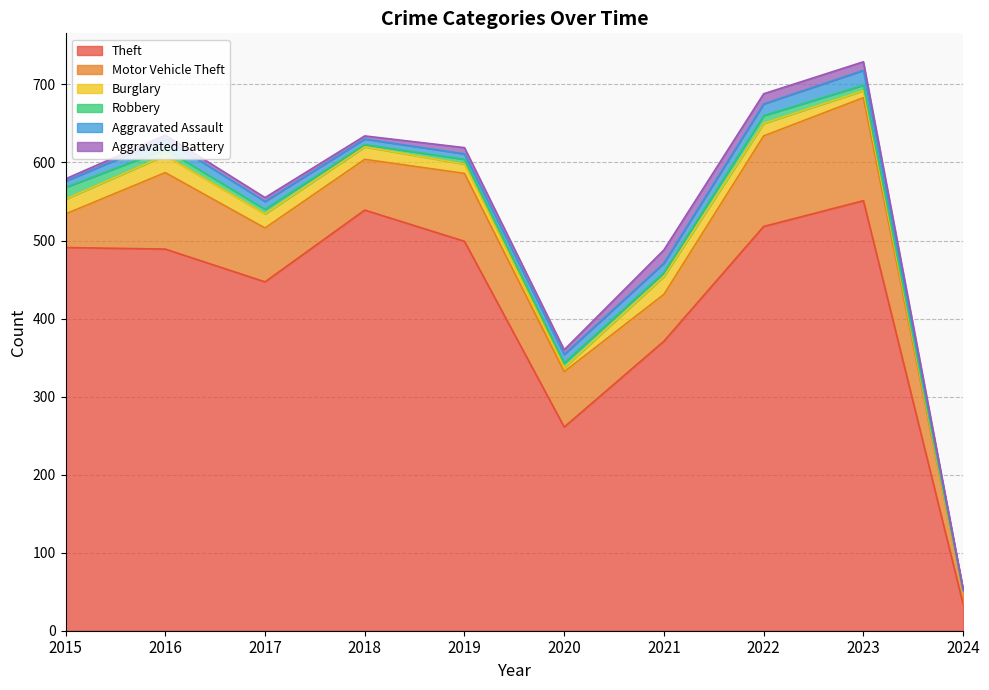

Reading left to right, what are all the values shown in this chart?

Theft: 2015=491	2016=489	2017=447	2018=539	2019=499	2020=261	2021=371	2022=518	2023=551	2024=34
Motor Vehicle Theft: 2015=43	2016=98	2017=69	2018=65	2019=87	2020=71	2021=60	2022=116	2023=132	2024=15
Burglary: 2015=19	2016=22	2017=18	2018=16	2019=12	2020=5	2021=23	2022=16	2023=9	2024=1
Robbery: 2015=15	2016=8	2017=6	2018=3	2019=6	2020=6	2021=5	2022=10	2023=7	2024=1
Aggravated Assault: 2015=8	2016=13	2017=10	2018=7	2019=7	2020=11	2021=12	2022=15	2023=19	2024=1
Aggravated Battery: 2015=3	2016=5	2017=5	2018=4	2019=8	2020=6	2021=17	2022=13	2023=11	2024=1